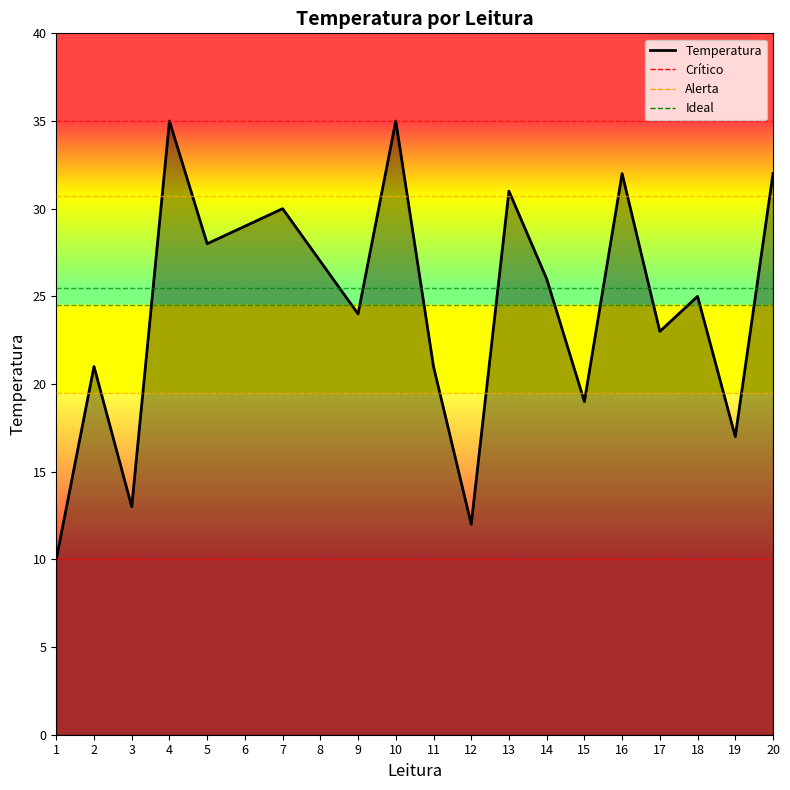

The chart shows a value of 25 at 18. True or false?

True